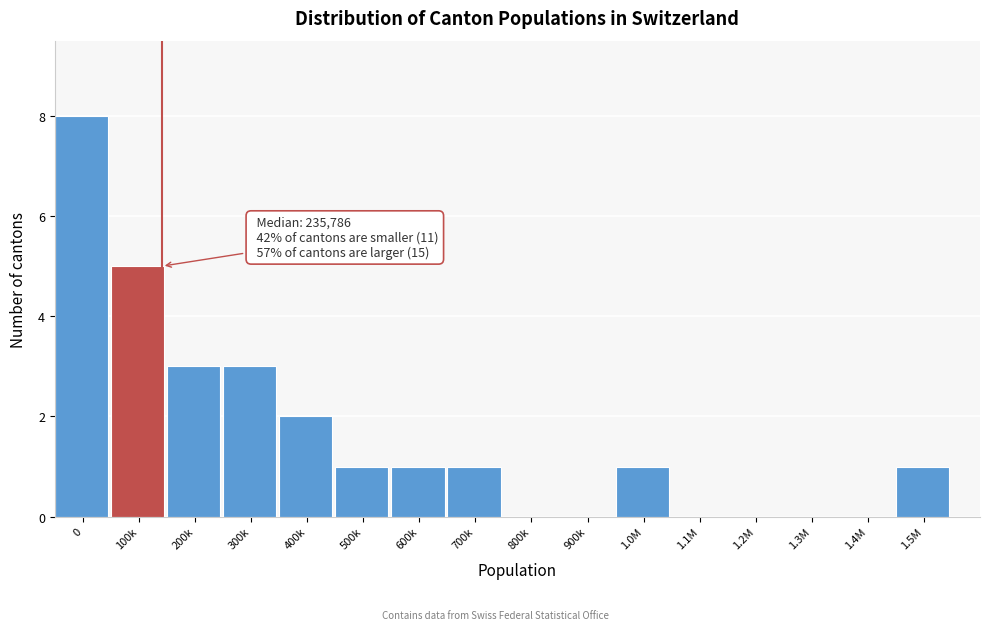

Reading right to left, transcribe all the data shown in this chart.

1.5M=1	1.4M=0	1.3M=0	1.2M=0	1.1M=0	1.0M=1	900k=0	800k=0	700k=1	600k=1	500k=1	400k=2	300k=3	200k=3	100k=5	0=8